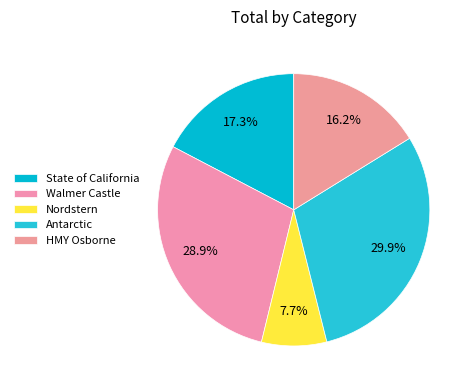

To the nearest percent, what is the difference between the largest and smallest slice percentages?

22%